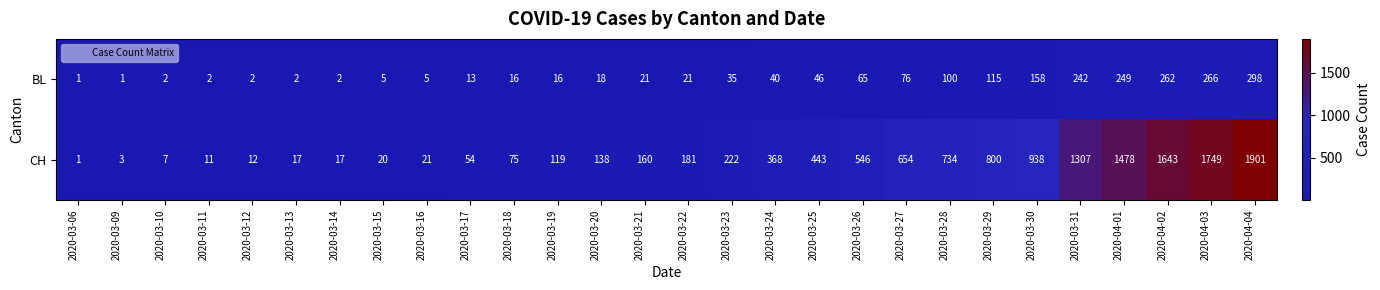

What value does the CH series have at 2020-03-24, to the nearest 50?

350